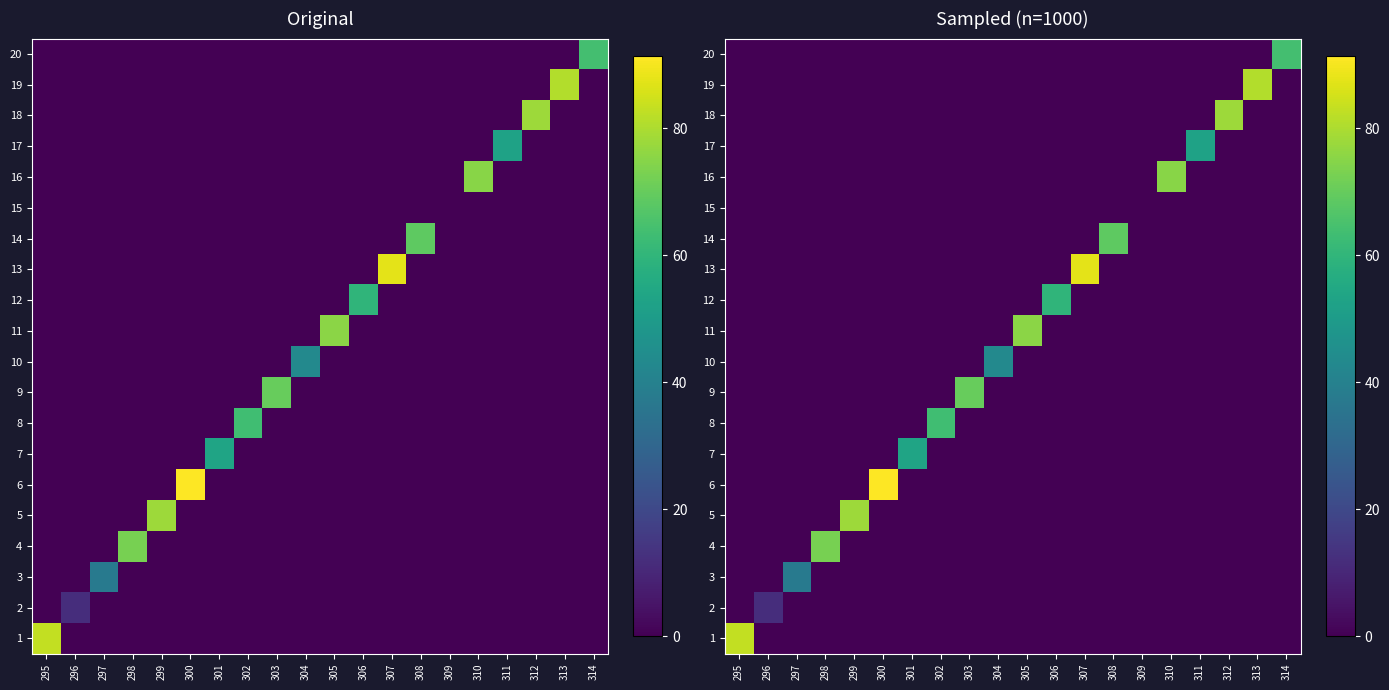

The 10 series shows 0.0 at 297. True or false?

True